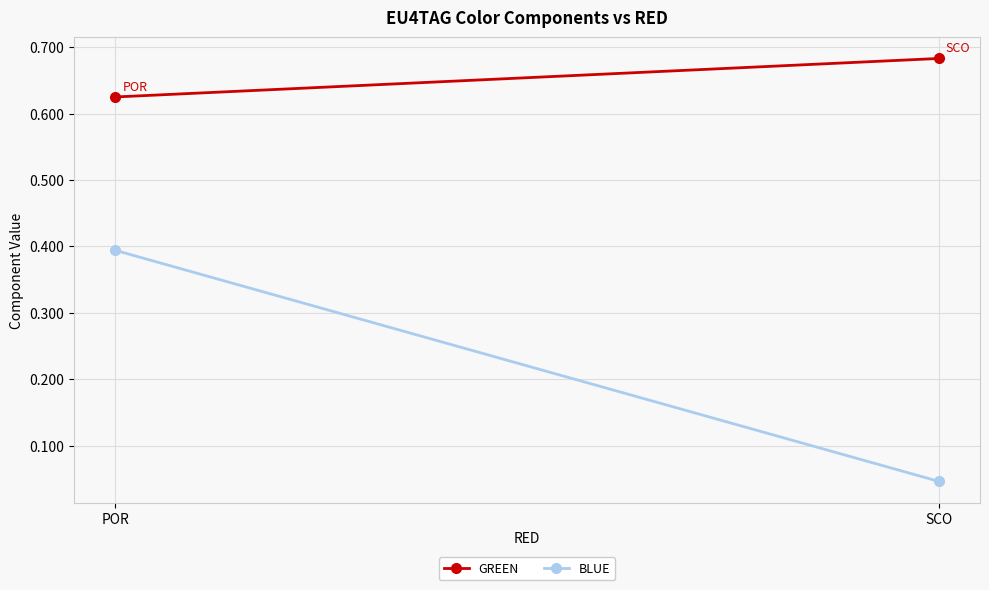

Reading left to right, transcribe all the data shown in this chart.

GREEN: SCO=0.7	POR=0.6
BLUE: SCO=0.0	POR=0.4